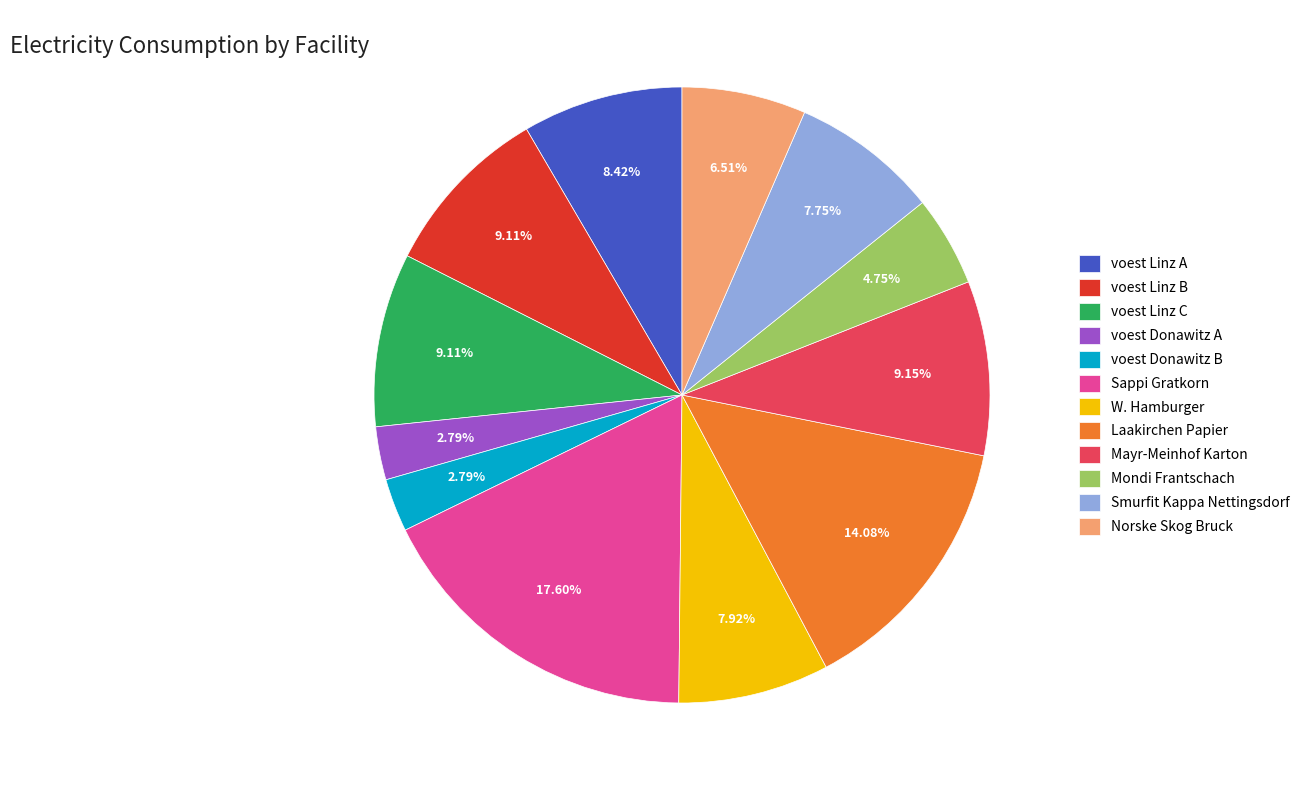

Approximately how many times larger is the value at Sappi Gratkorn compared to voest Linz A?

2.1